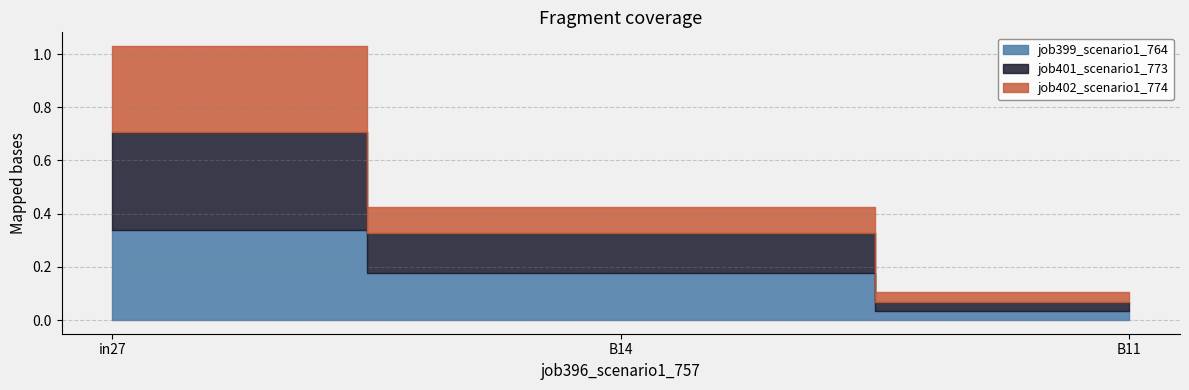

How many series are shown in this chart?

3